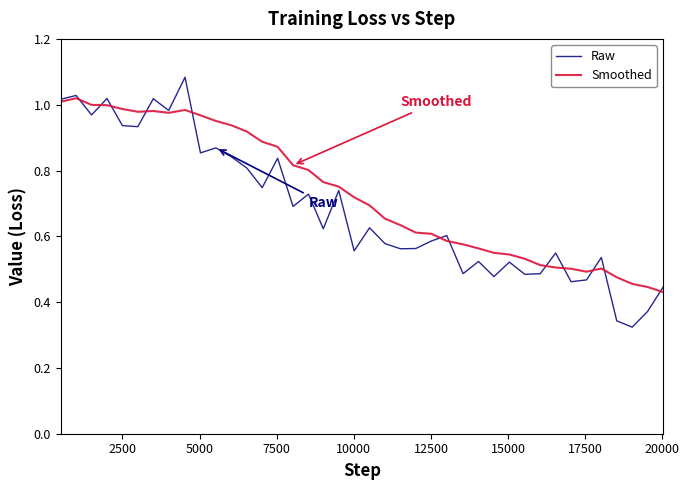

List the series in order of their peak value, lowest first.

Smoothed, Raw